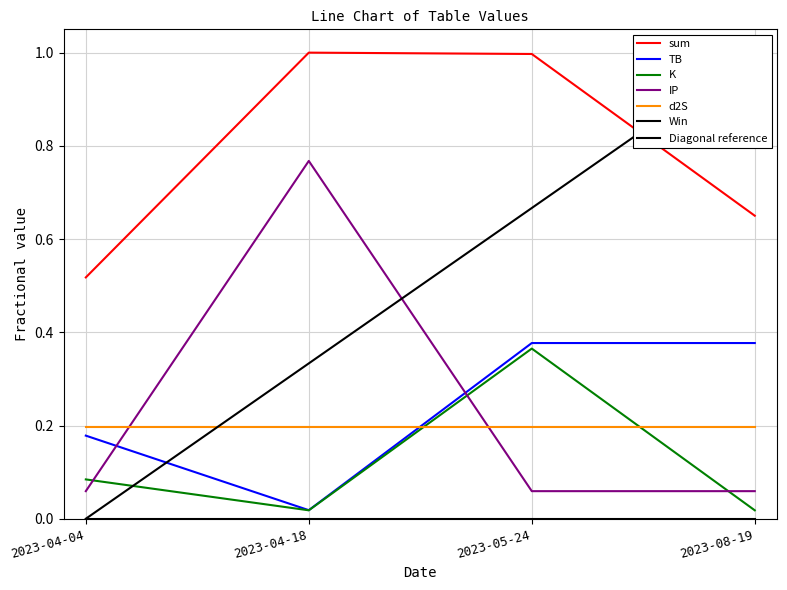

Where is IP nearest to the value 0?

2023-04-04